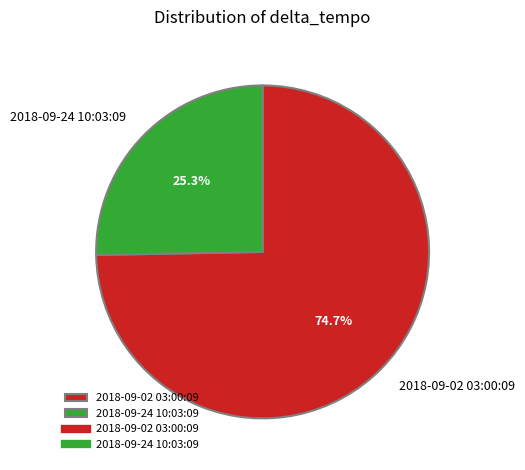

What is the largest slice in the pie chart?

2018-09-02 03:00:09